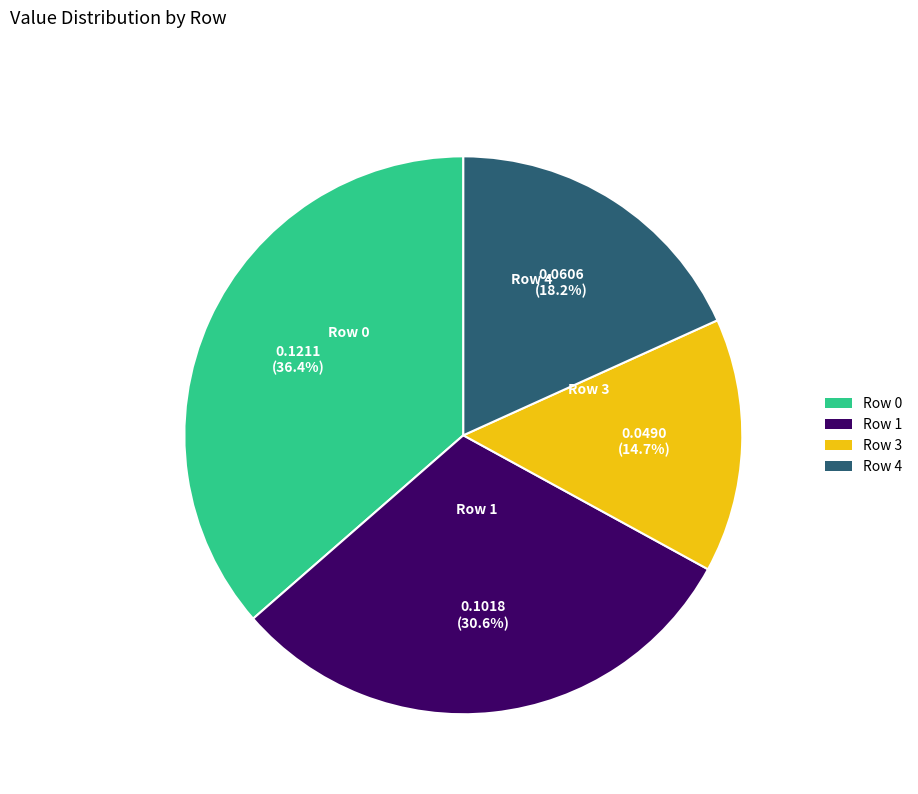

Do Row 1 and Row 4 together represent more than half of the pie?

No